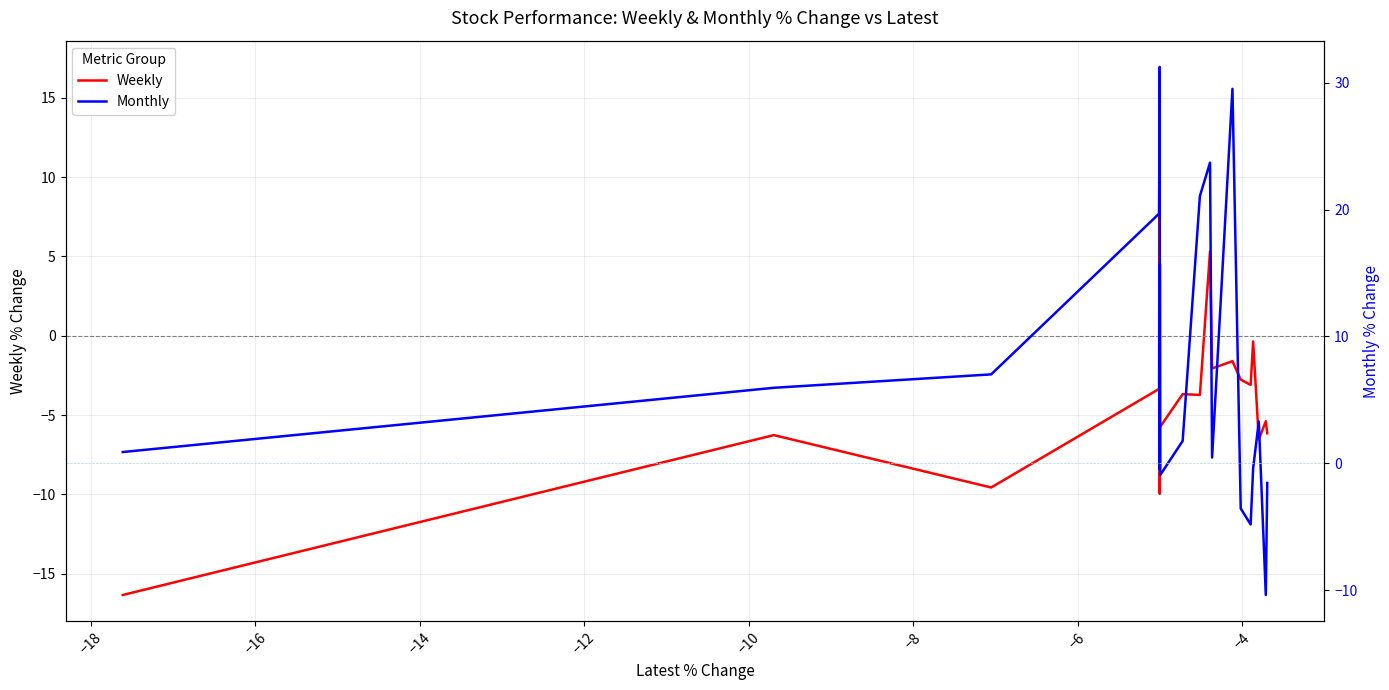

What is the value of the Monthly point at the 2nd from the left?

6.0